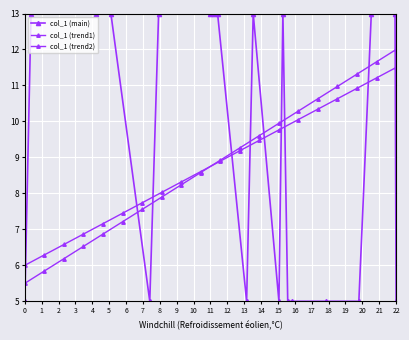

Which has a higher value, 9 or 19?

9